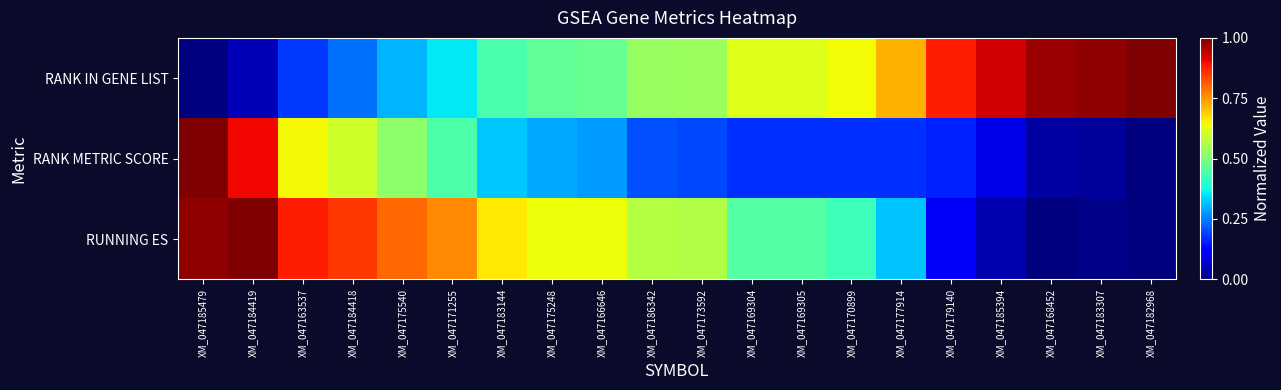

Rank the series at XM_047184419 from lowest to highest value.

RANK IN GENE LIST, RANK METRIC SCORE, RUNNING ES